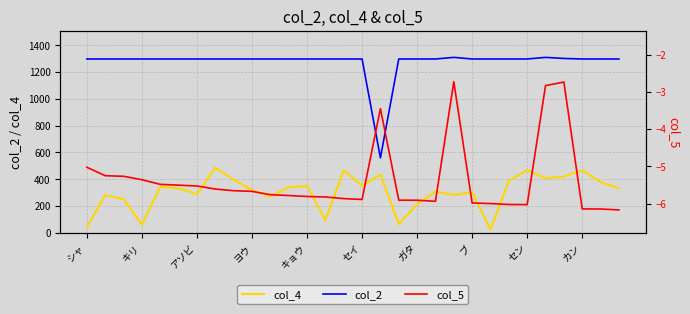

What is the average value of the col_4 series?

306